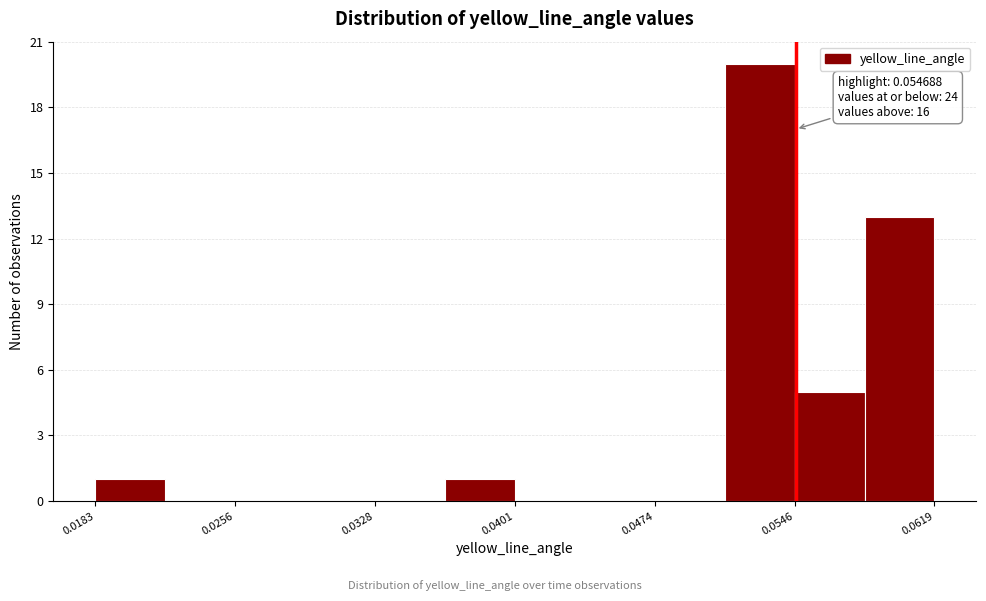

Read against the x-axis, roughly where is the centre of the tallest bar?

0.053